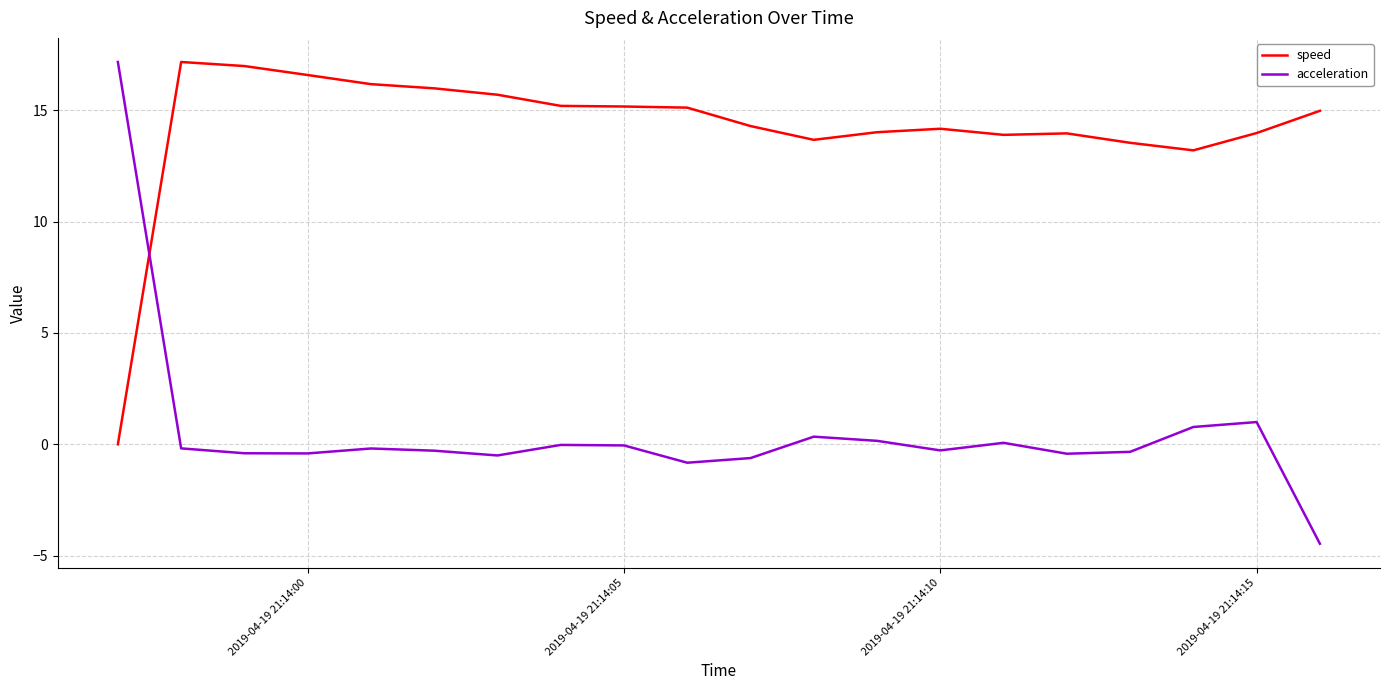

What is the sum of all acceleration values?

10.5